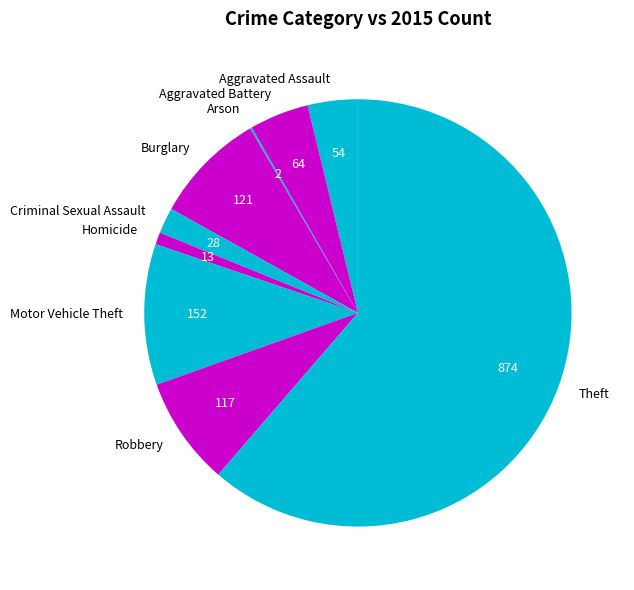

True or false: Robbery accounts for 1% of the total.

False